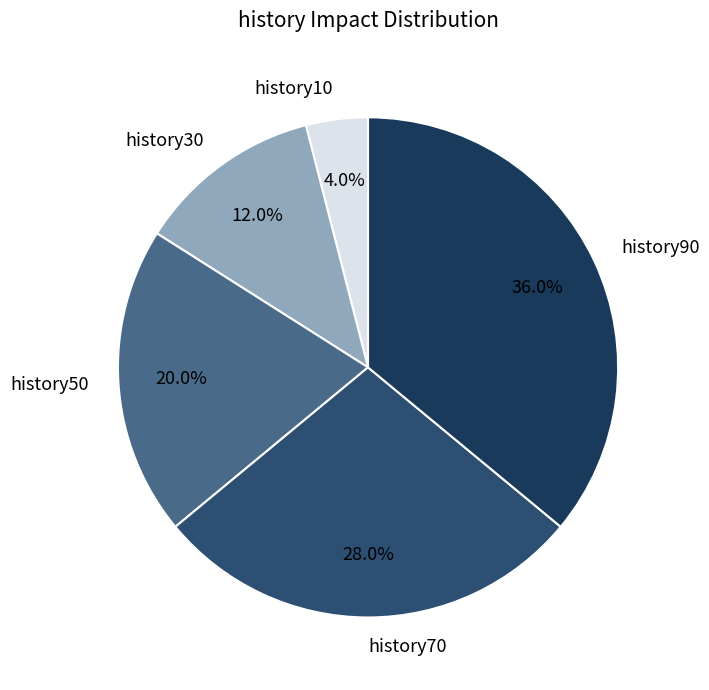

Which slice is the largest?

history90